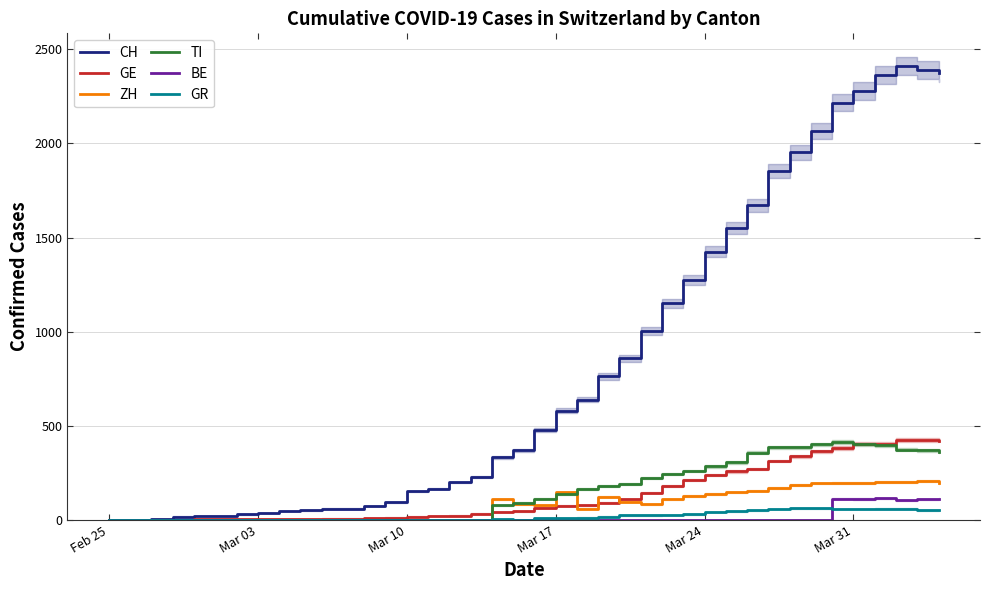

The value of BE at Mar 03 is 0. True or false?

True